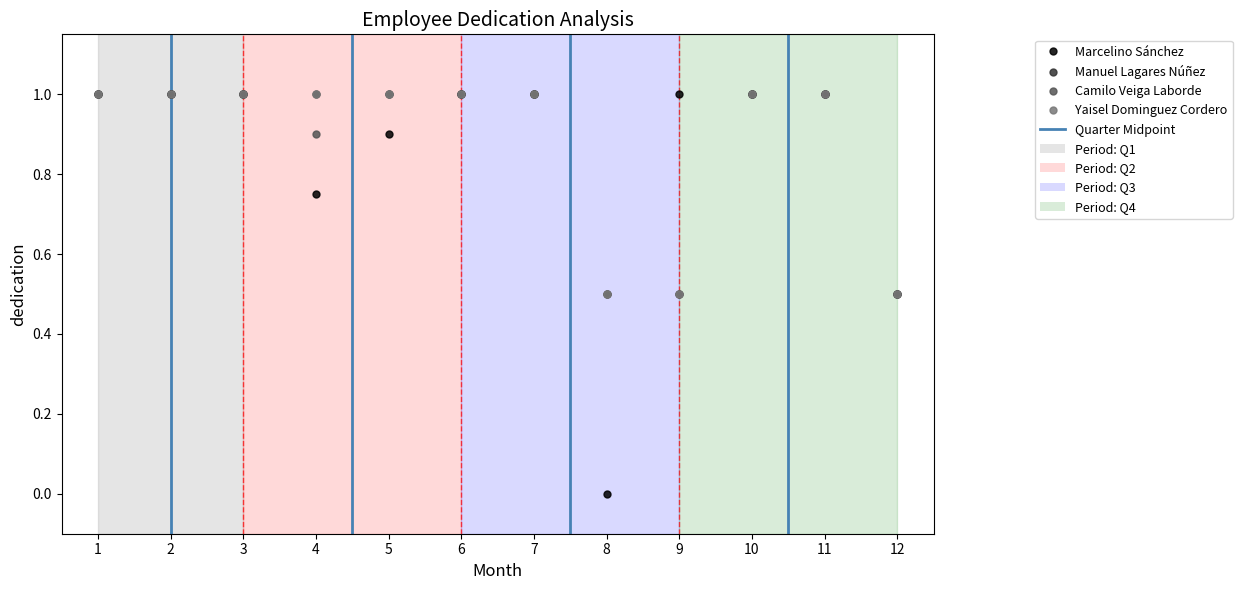

What are all the series names shown in the legend?

Marcelino Sánchez, Manuel Lagares Núñez, Camilo Veiga Laborde, Yaisel Dominguez Cordero